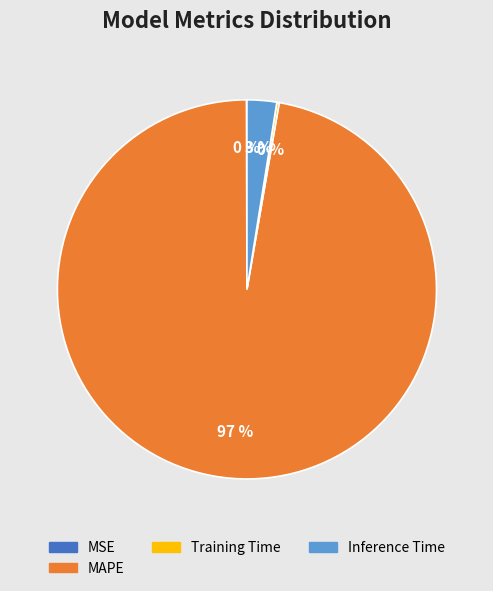

To the nearest percent, what is the difference between the largest and smallest slice percentages?

97%